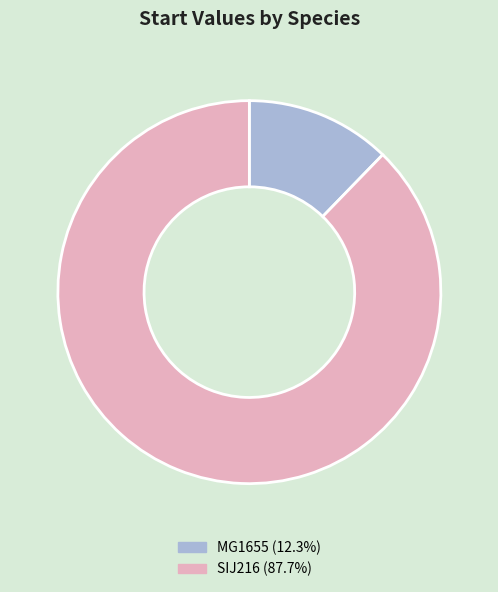

Do MG1655 and SIJ216 together represent more than half of the pie?

Yes